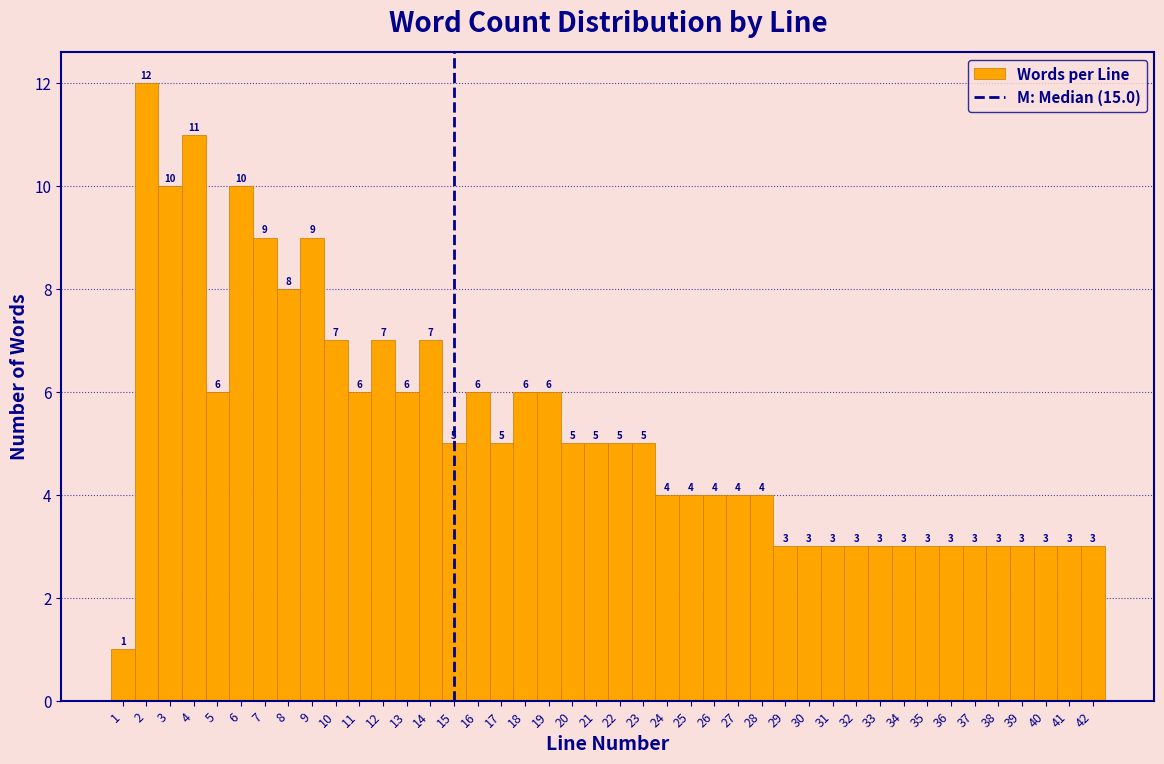

What is the height of the bar covering 19.5 to 20.5 on the x-axis?

5